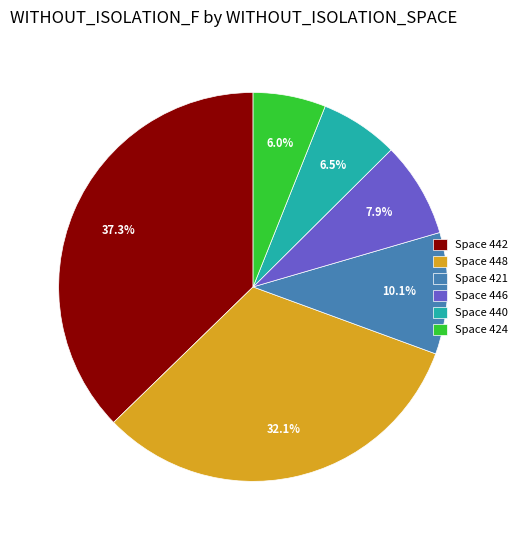

What is the ratio of the value at Space 424 to the value at Space 421?

0.6